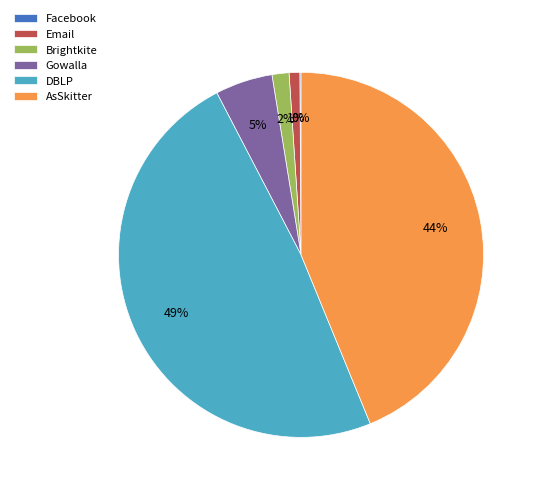

To the nearest percent, what is the difference between the AsSkitter and Gowalla slice percentages?

39%